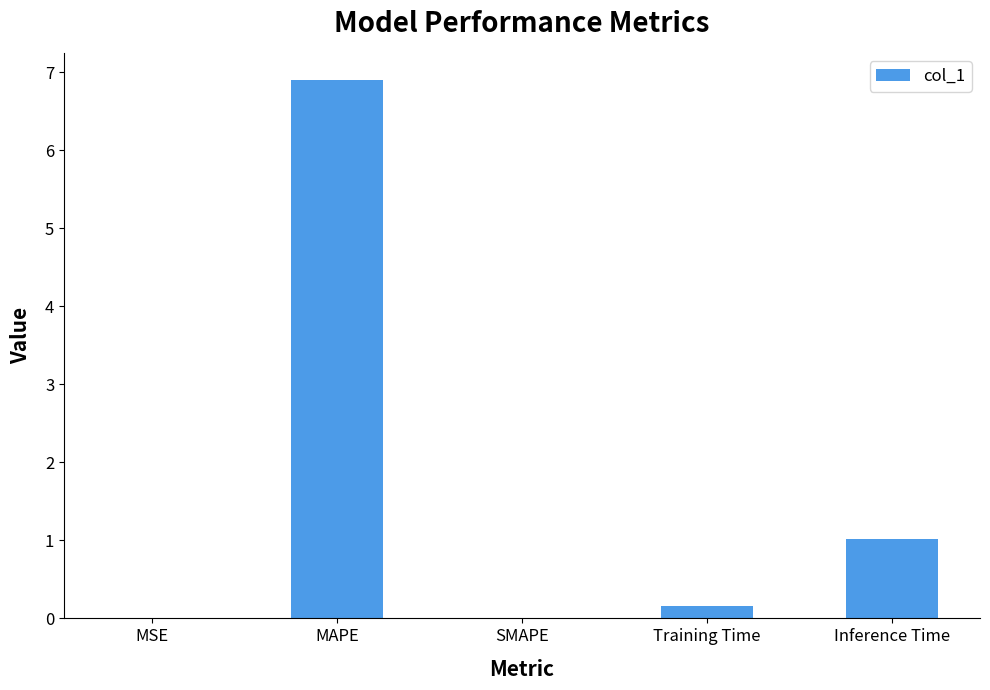

Where is the data nearest to the value 3?

Inference Time